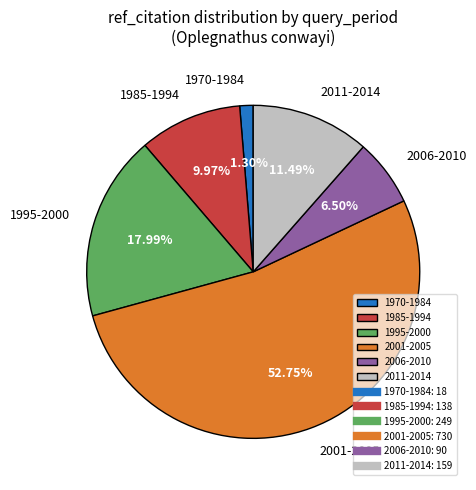

To the nearest percent, what is the difference between the largest and smallest slice percentages?

51%